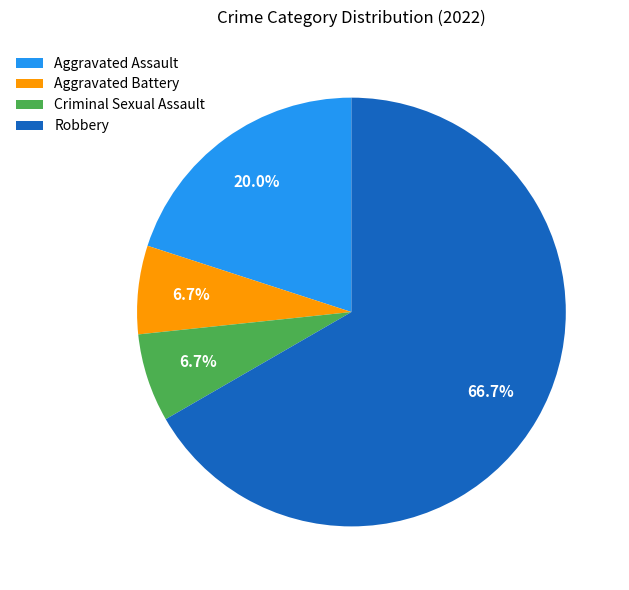

Is there a majority slice in this chart?

Yes